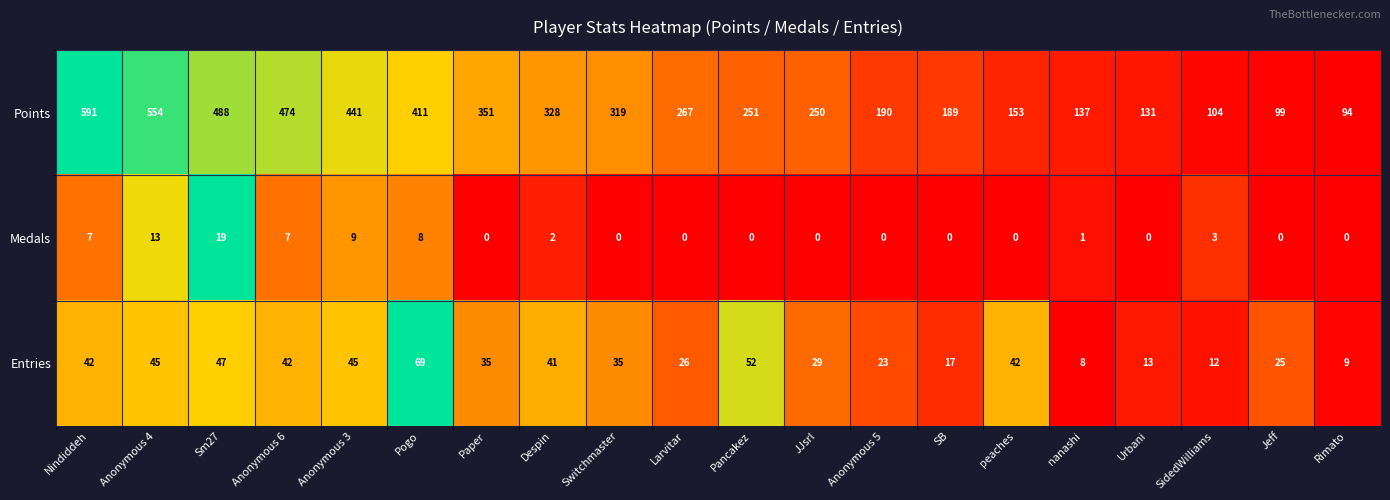

Which series has the largest range (max minus min)?

Points